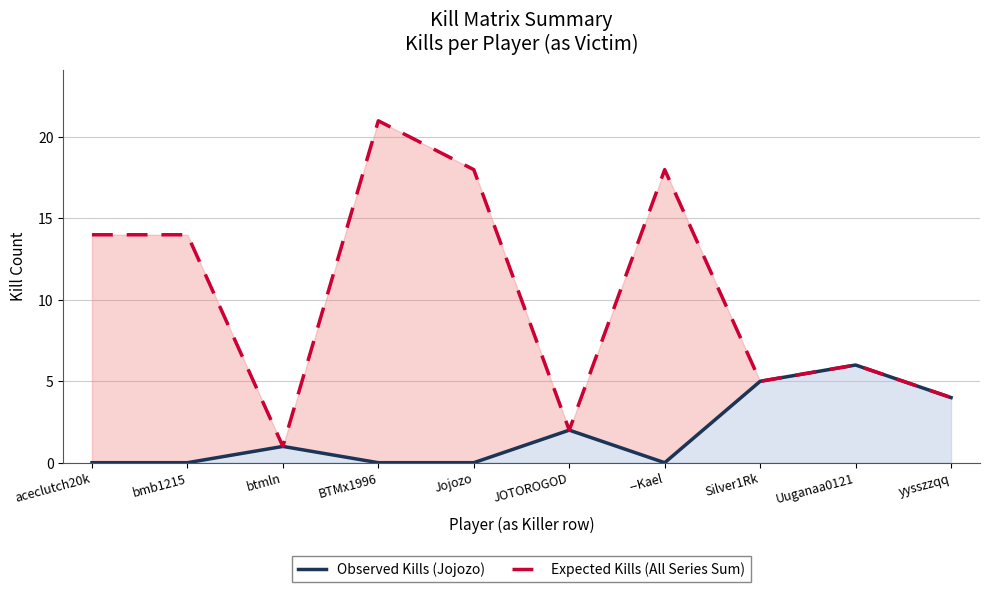

What are all the series names shown in the legend?

Observed Kills (Jojozo), Expected Kills (All Series Sum)